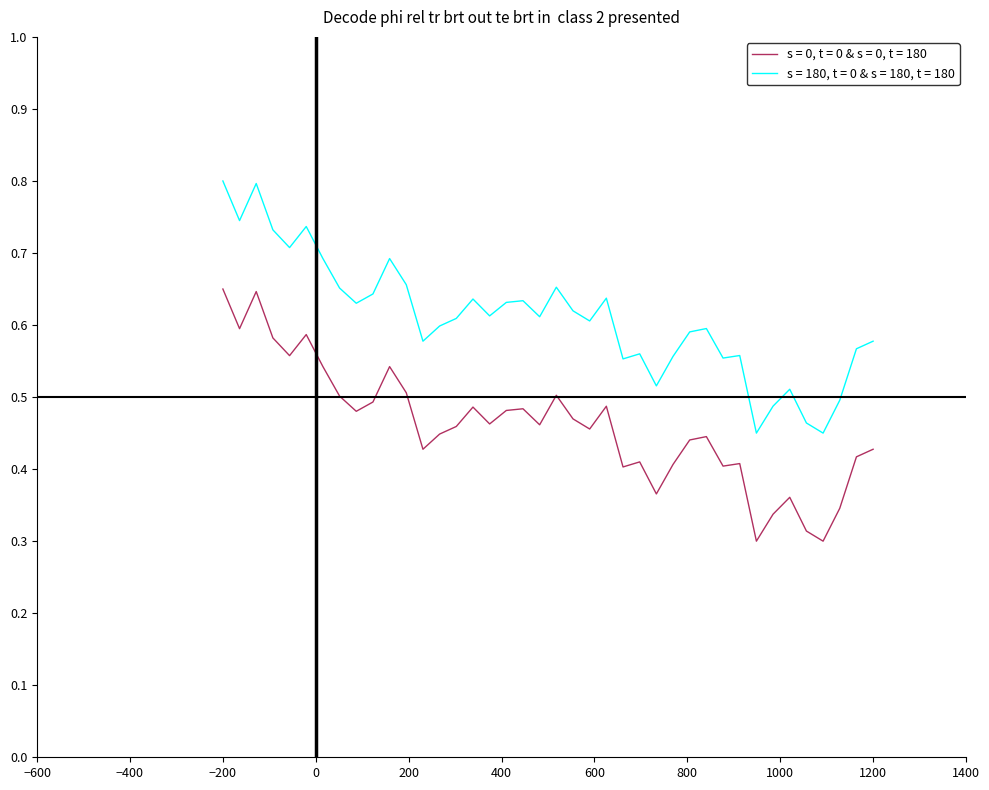

True or false: s = 180, t = 0 & s = 180, t = 180 has more than 2 interior local peaks.

True